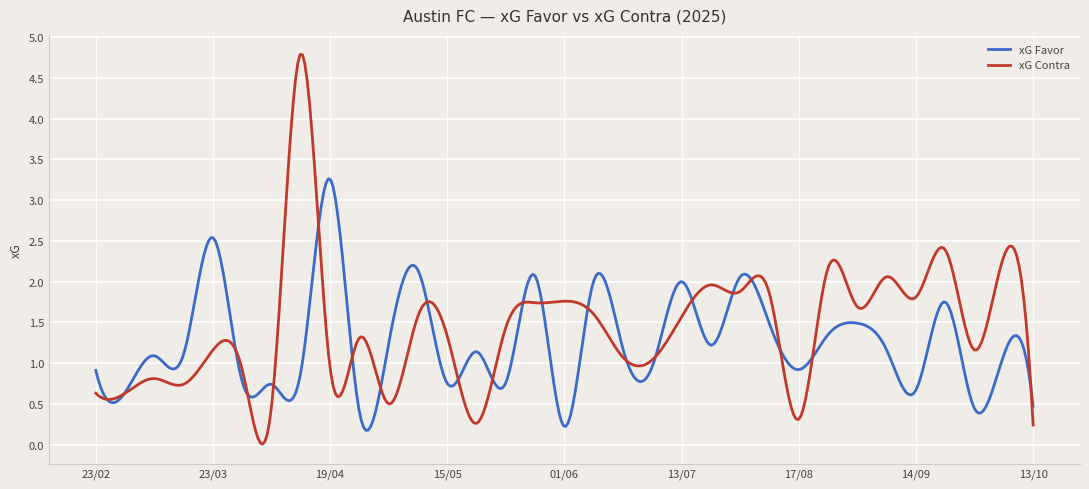

How many lines are shown in the chart?

2